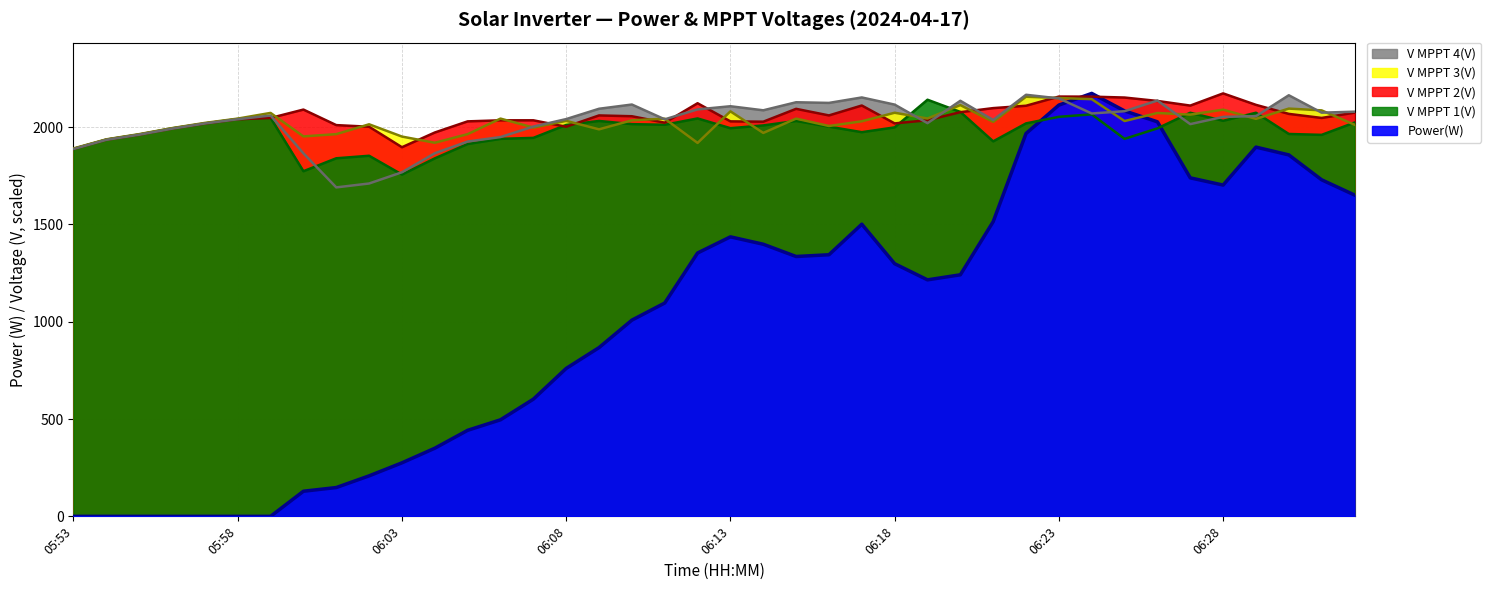

How many data points in V MPPT 3(V) are less than 2031?

20